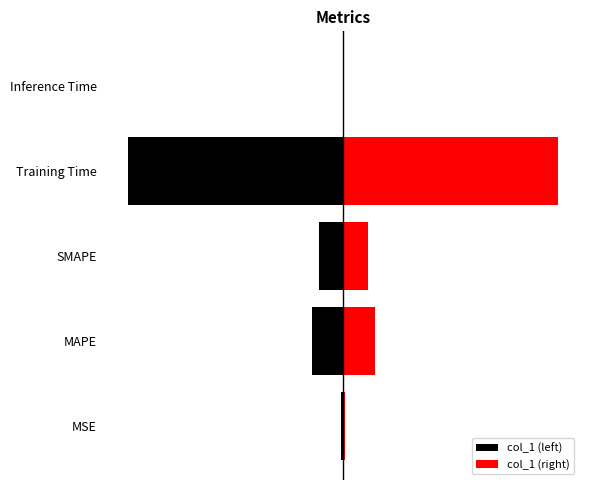

Which series changed the most between SMAPE and Training Time?

col_1 (left)